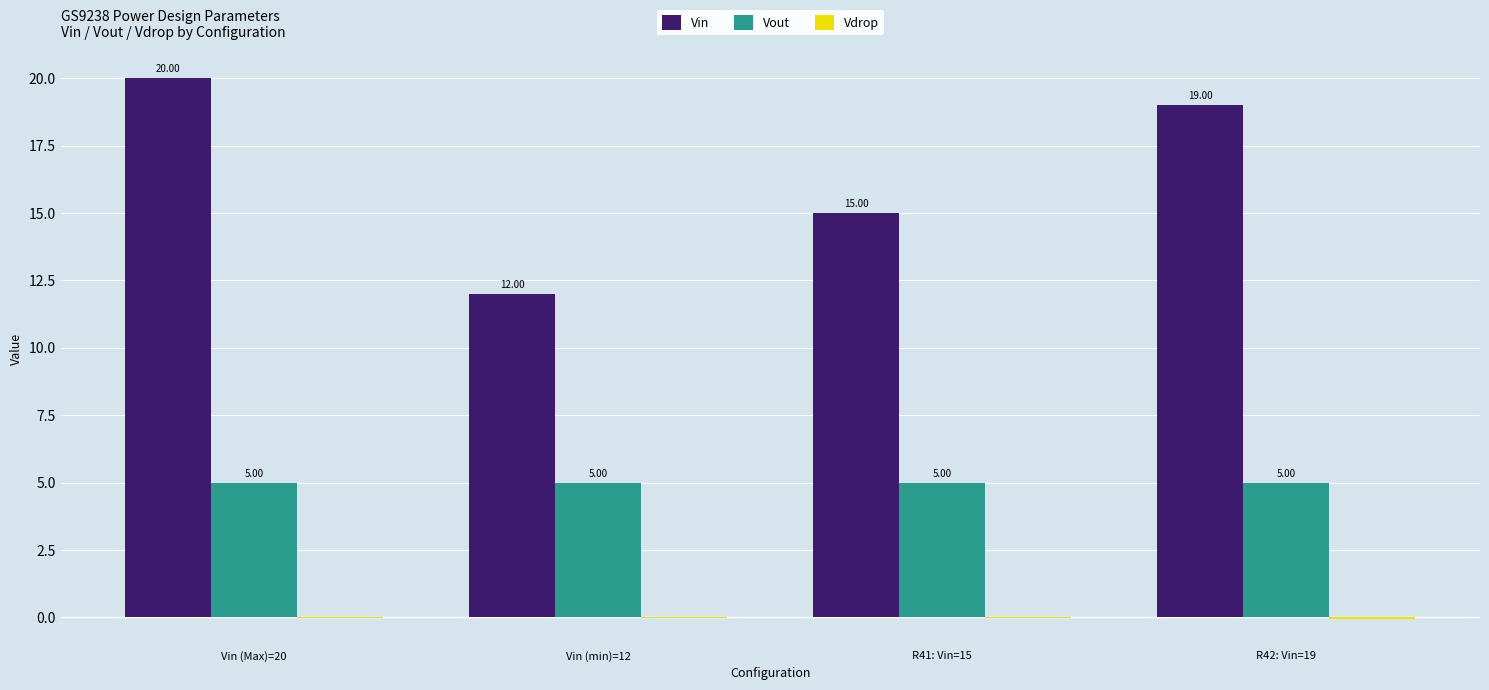

Is the value of Vout at R41: Vin=15 greater than the value of Vin at Vin (Max)=20?

No